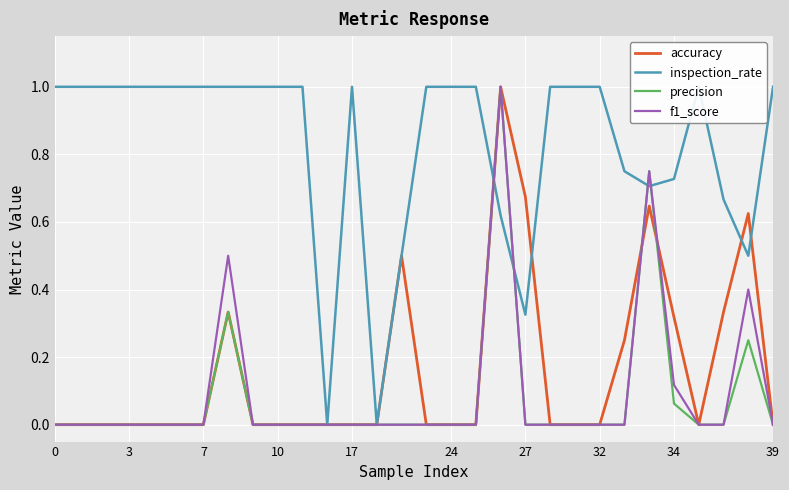

What is the label of the 12th point from the right?

18